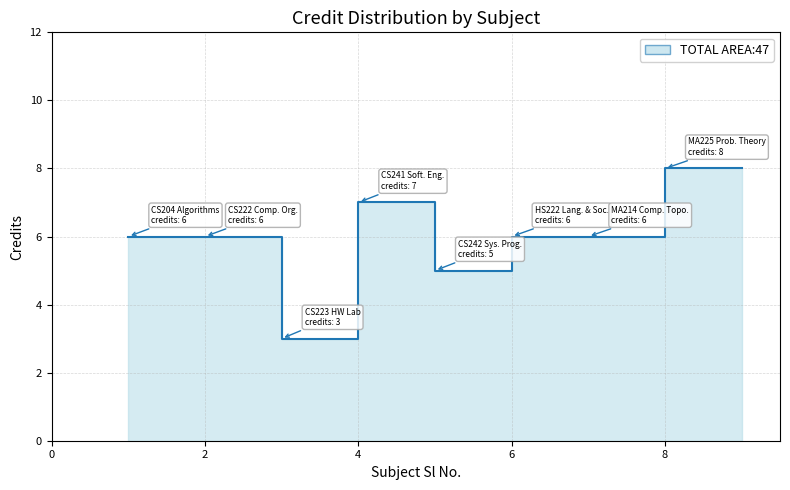

What is the approximate value at 3?

3